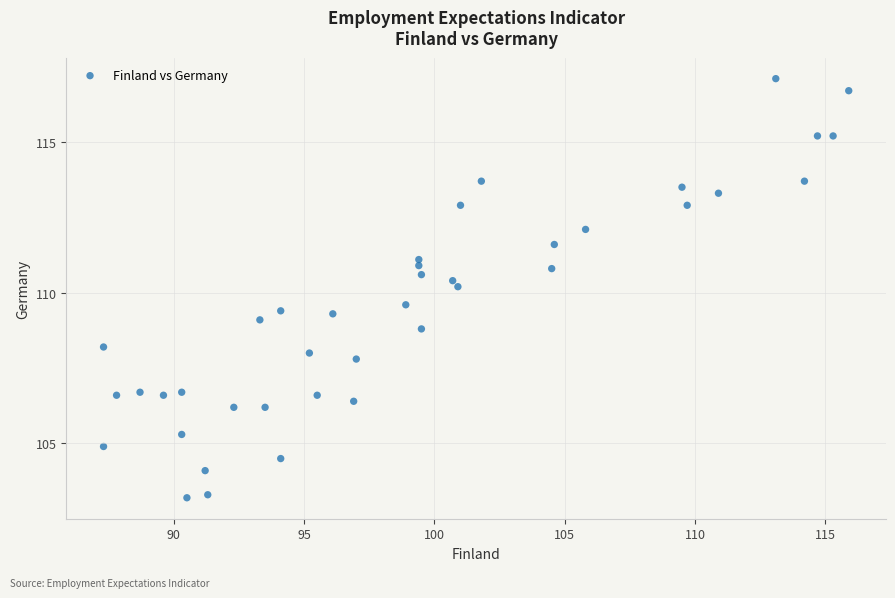

What is the range of X values (max minus min)?

28.6